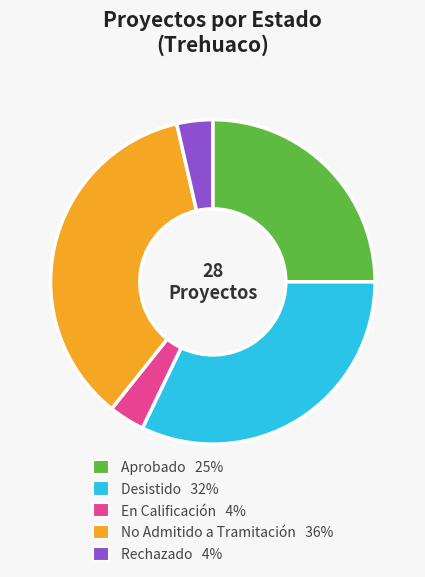

The Desistido slice represents 20% of the pie. True or false?

False